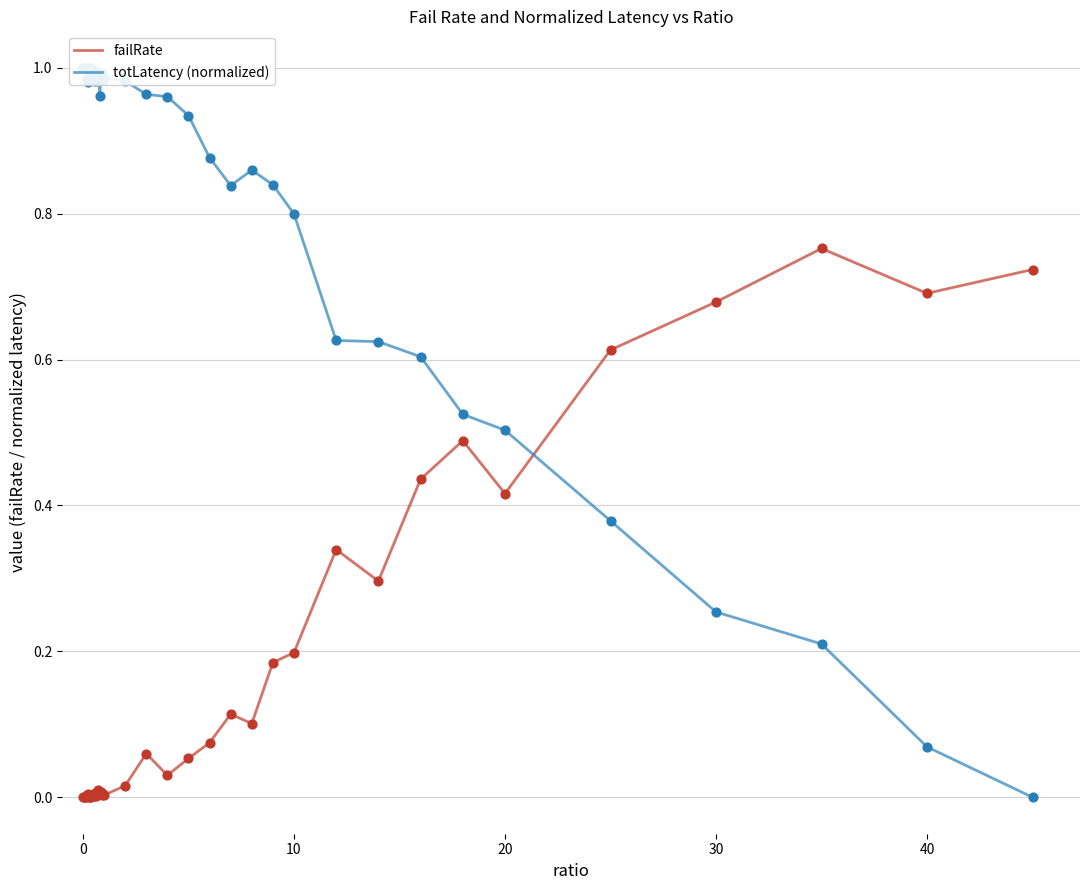

What are all the series names shown in the legend?

failRate, totLatency (normalized)